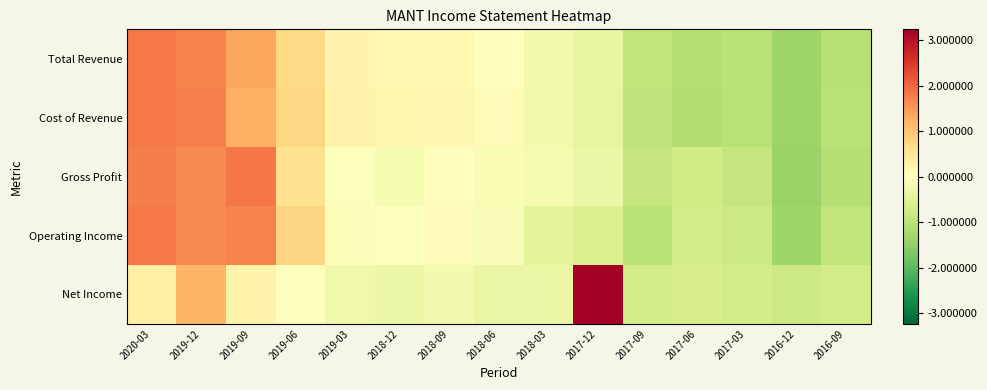

What is the difference between the highest and lowest values at 2016-09?

0.4